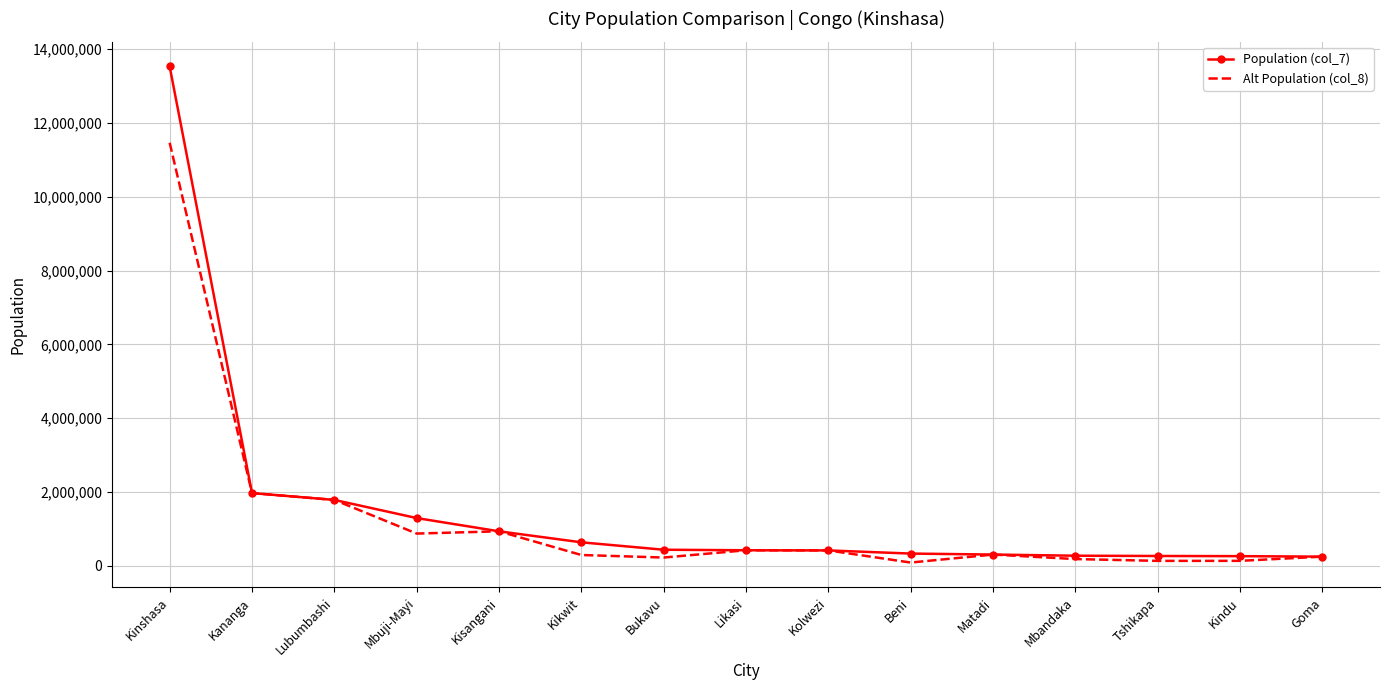

At which label does Alt Population (col_8) reach its peak?

Kinshasa